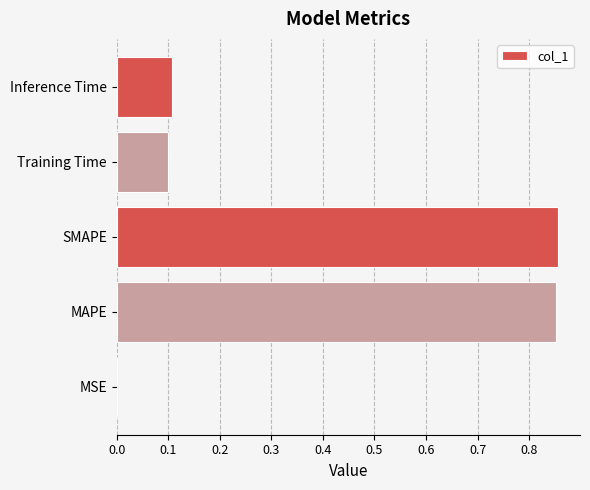

What is the change in value from MAPE to Inference Time?

-0.7